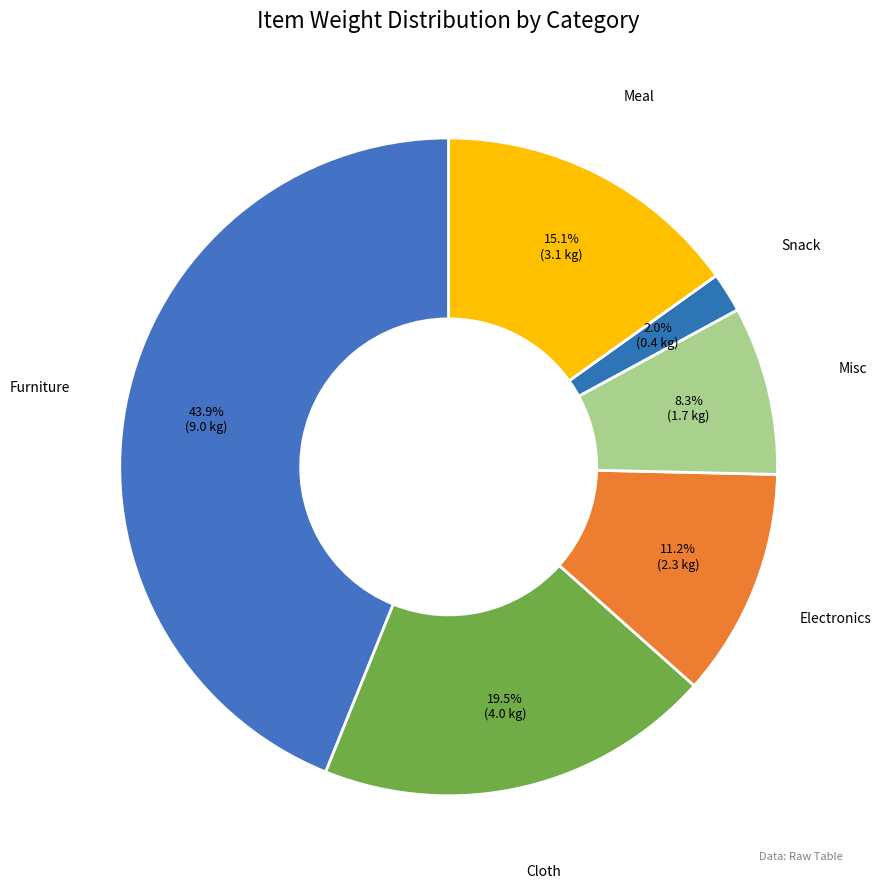

How many slices are in this pie chart?

6